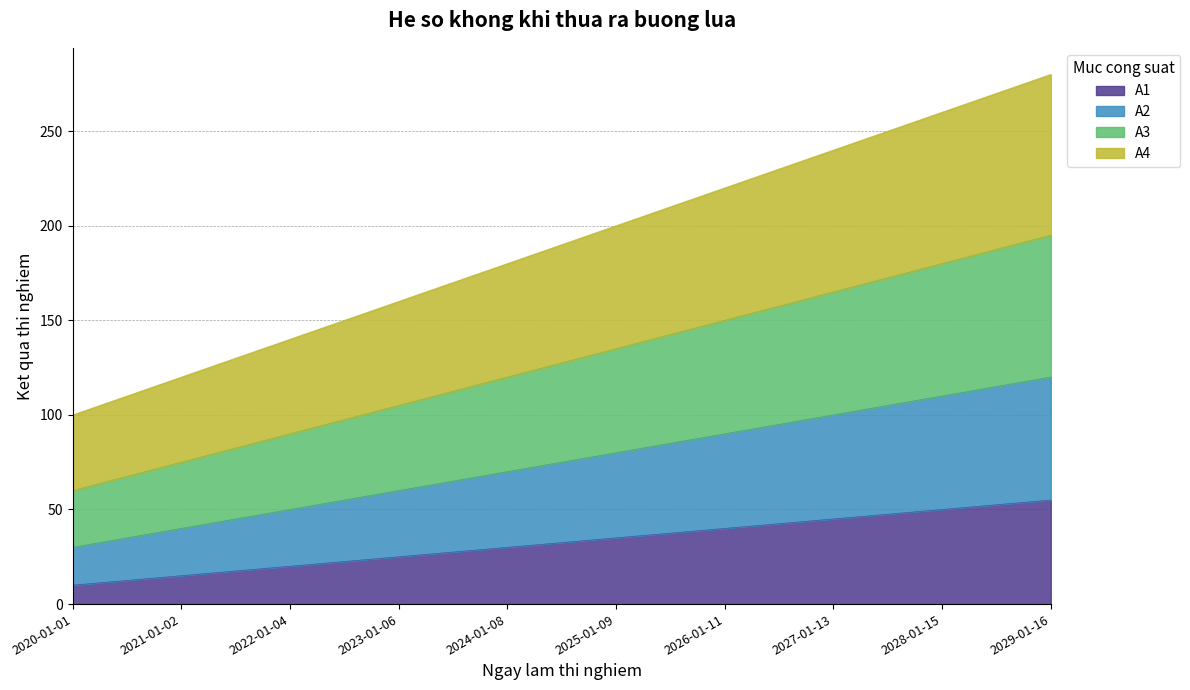

What value does the A1 series have at 2026-01-11?

40